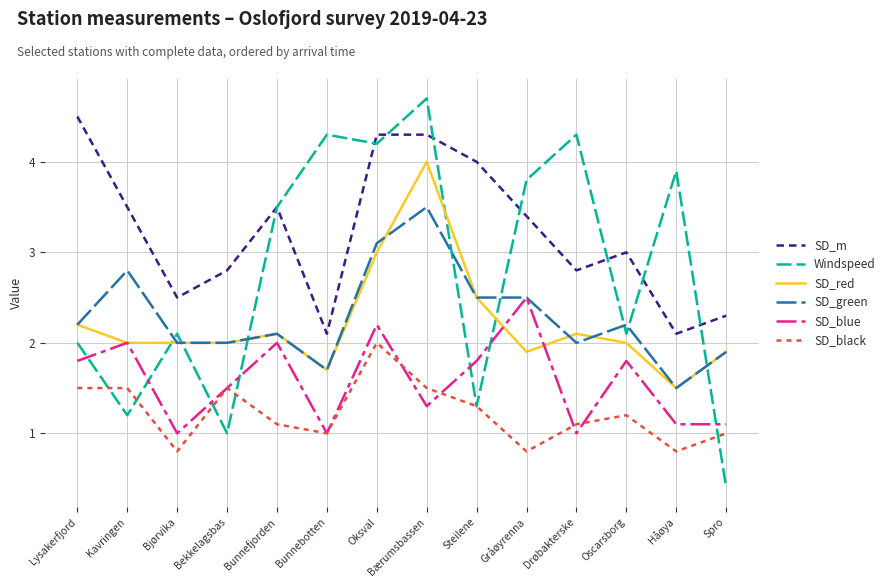

Reading left to right, what are all the values shown in this chart?

SD_m: 4.5	3.5	2.5	2.8	3.5	2.1	4.3	4.3	4.0	3.4	2.8	3.0	2.1	2.3
Windspeed: 2.0	1.2	2.1	1.0	3.5	4.3	4.2	4.7	1.3	3.8	4.3	2.1	3.9	0.4
SD_red: 2.2	2.0	2.0	2.0	2.1	1.7	3.0	4.0	2.5	1.9	2.1	2.0	1.5	1.9
SD_green: 2.2	2.8	2.0	2.0	2.1	1.7	3.1	3.5	2.5	2.5	2.0	2.2	1.5	1.9
SD_blue: 1.8	2.0	1.0	1.5	2.0	1.0	2.2	1.3	1.8	2.5	1.0	1.8	1.1	1.1
SD_black: 1.5	1.5	0.8	1.5	1.1	1.0	2.0	1.5	1.3	0.8	1.1	1.2	0.8	1.0